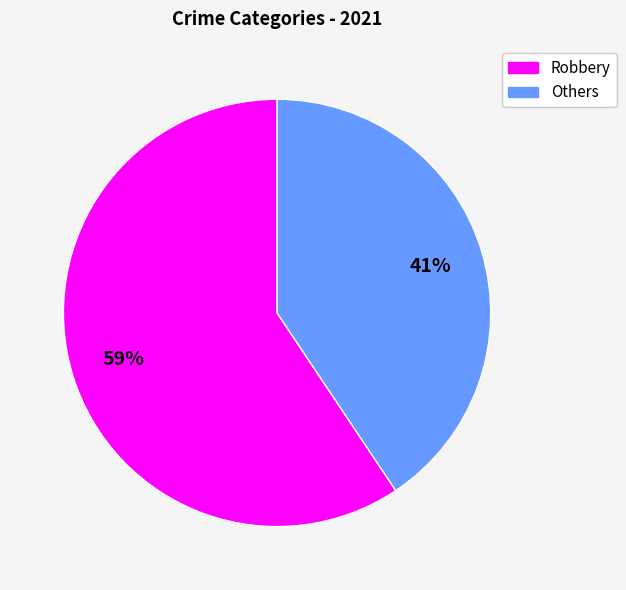

To the nearest percent, what is the combined percentage of Others and Robbery?

100%